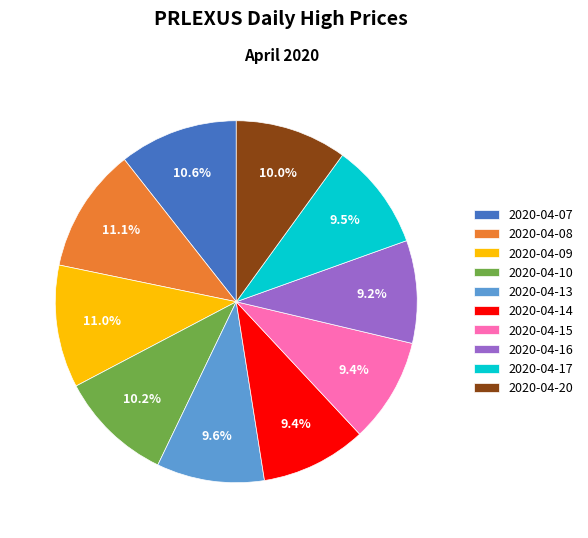

To the nearest percent, what is the difference between the largest and smallest slice percentages?

2%